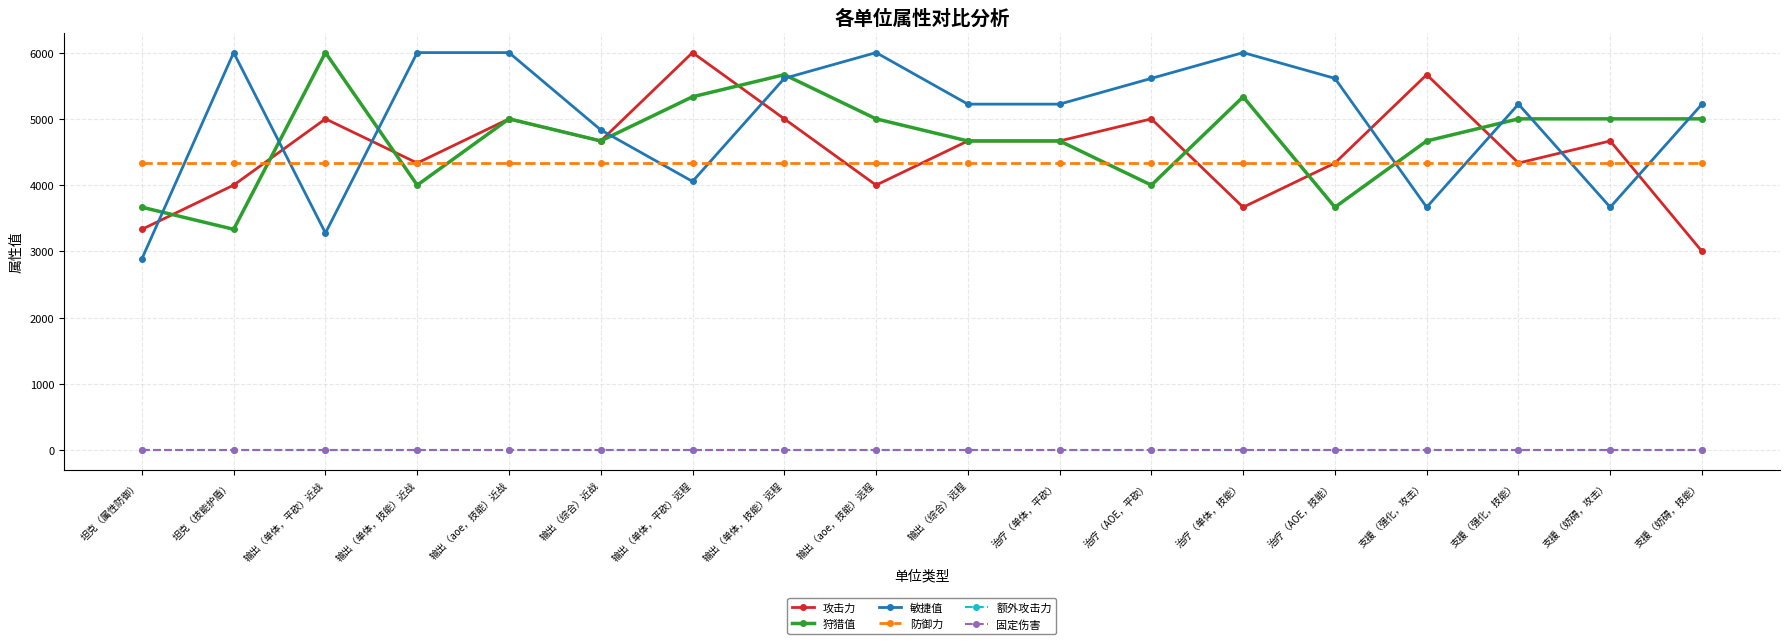

Rank the series by their maximum value, from lowest to highest.

额外攻击力, 固定伤害, 防御力, 攻击力, 狩猎值, 敏捷值